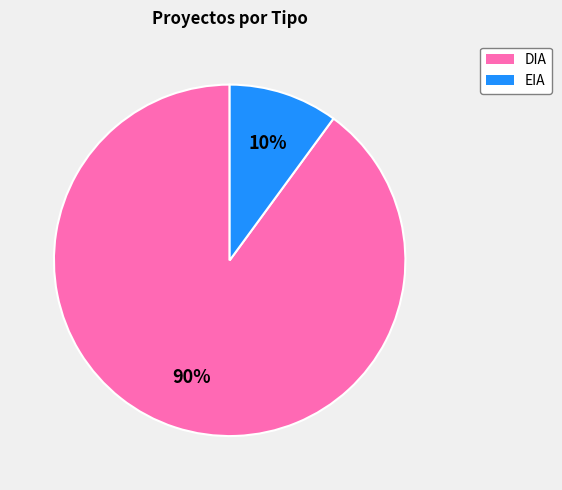

Between DIA and EIA, which is larger?

DIA